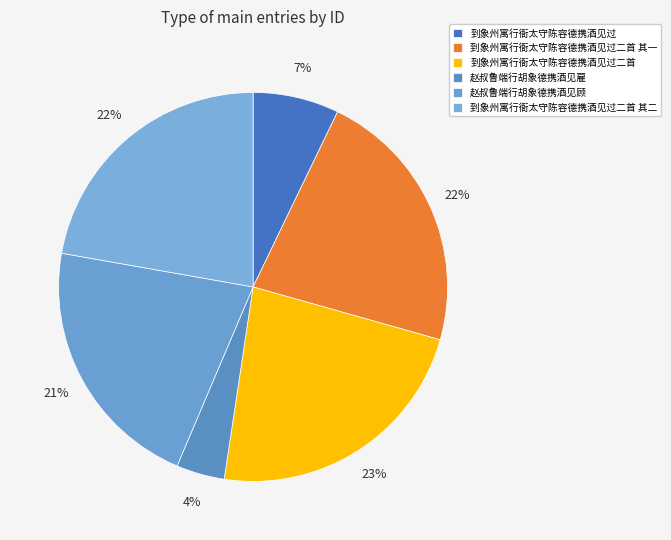

How many segments does this pie chart have?

6